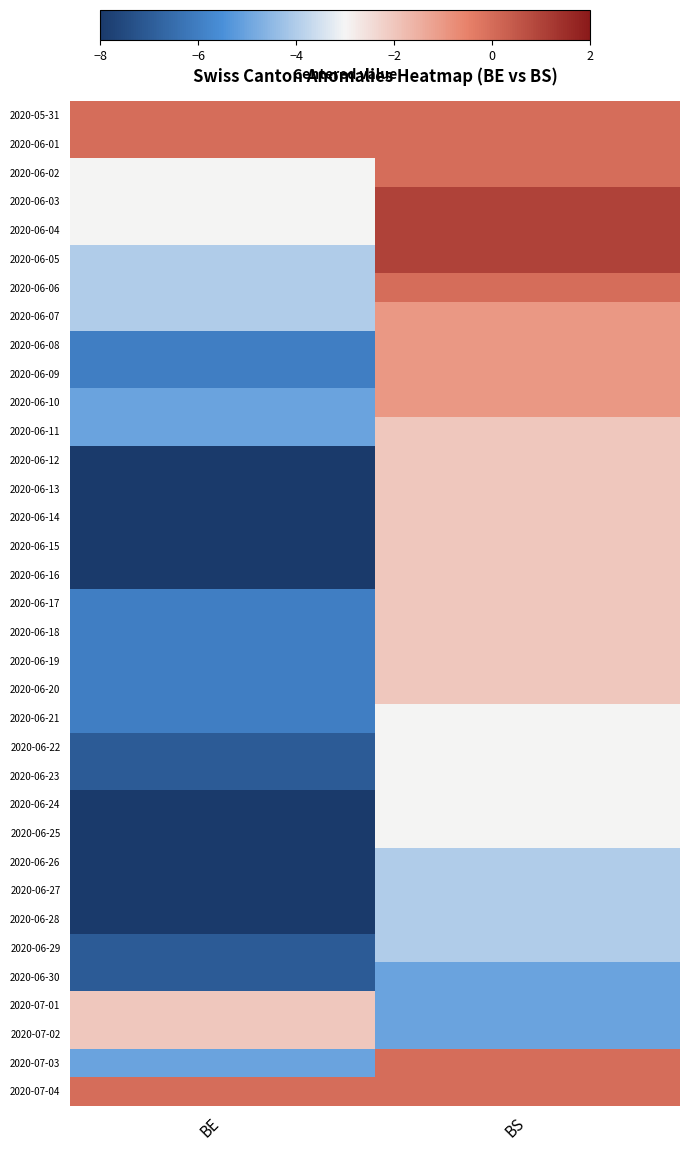

What is the minimum value shown in the chart?

-8